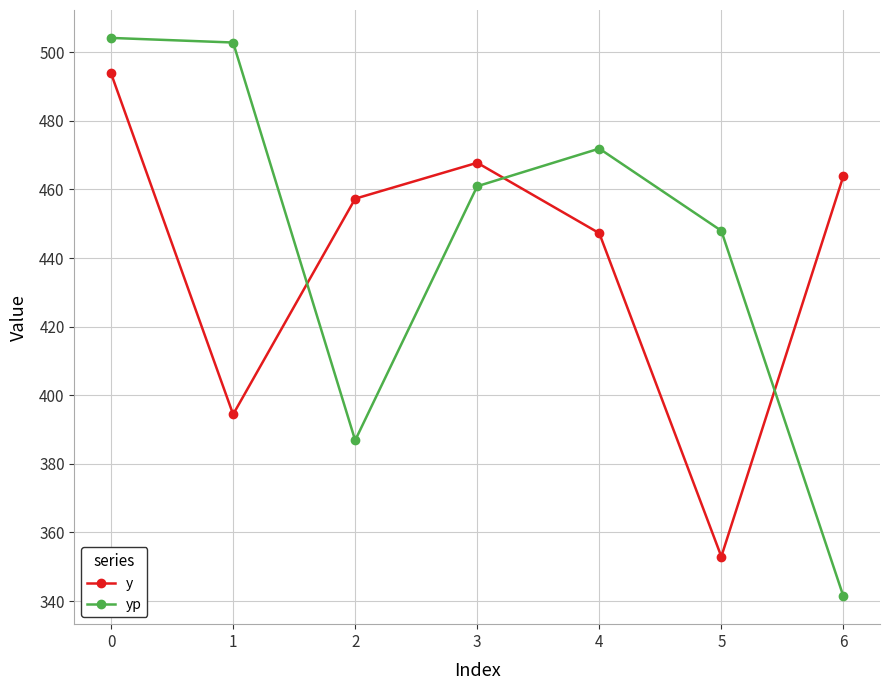

What is the highest value of the yp series?

504.2